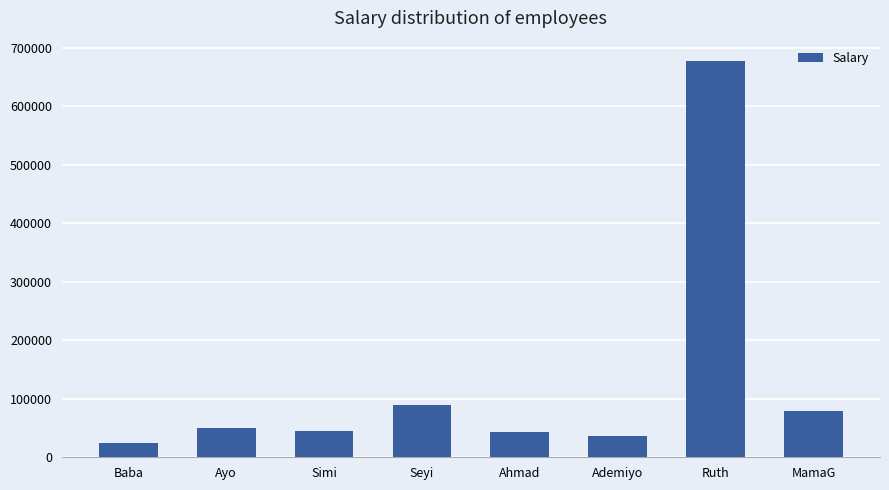

What is the approximate value at Ademiyo?

36378